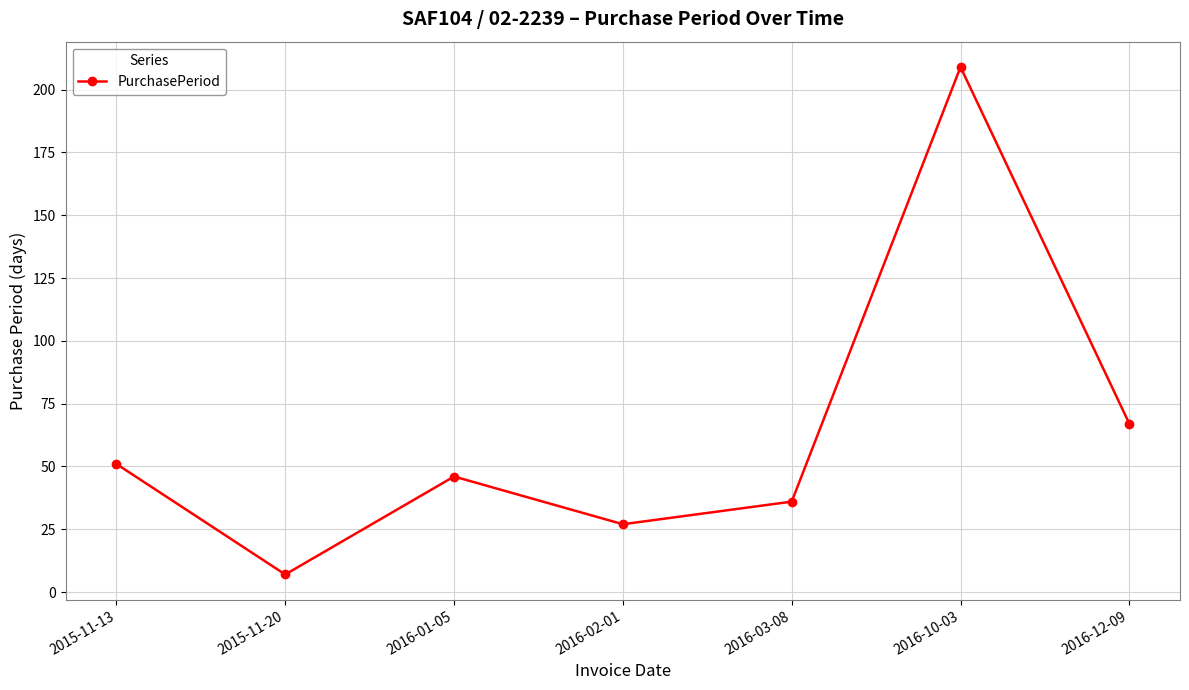

True or false: the data shows 27 at 2016-02-01.

True